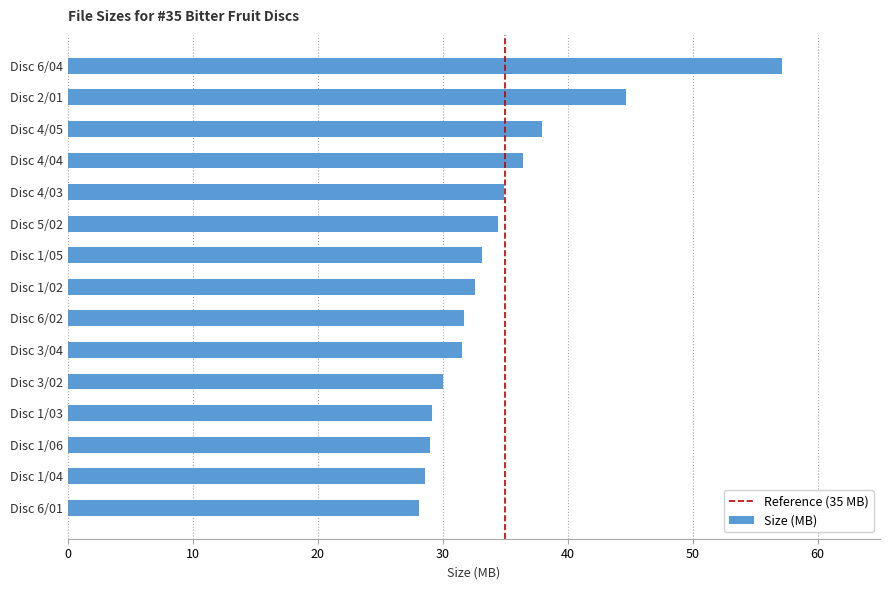

How many values exceed 32?

8